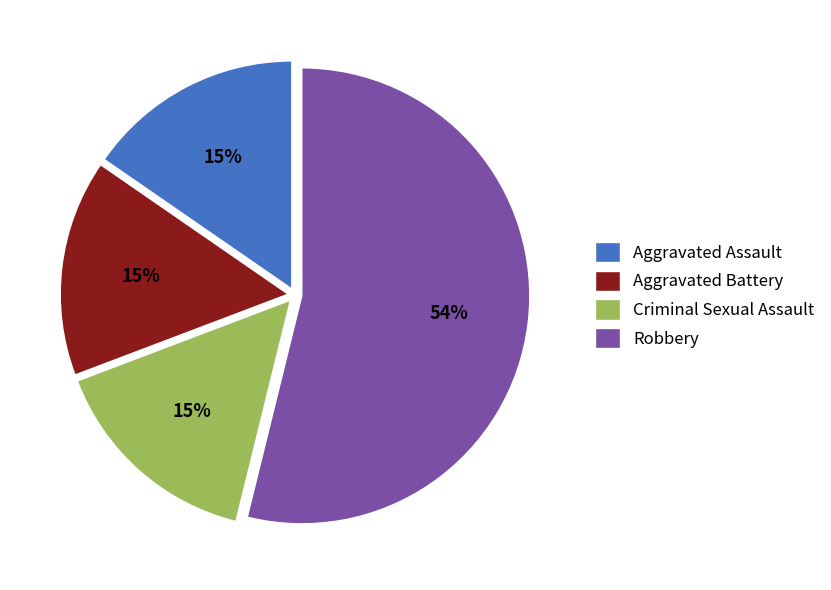

Is it true that Aggravated Assault is 15% of the pie?

True